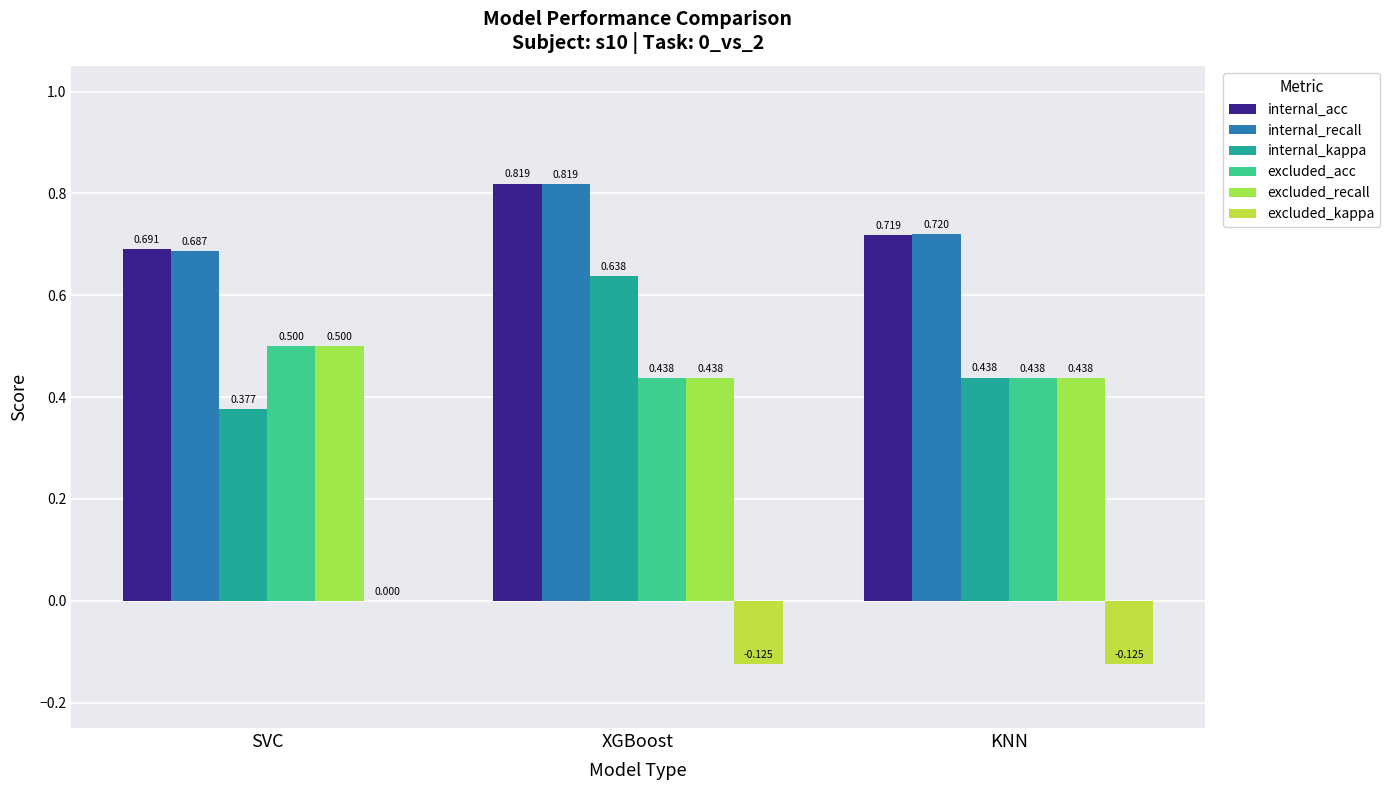

Which series has the widest spread of values?

internal_kappa